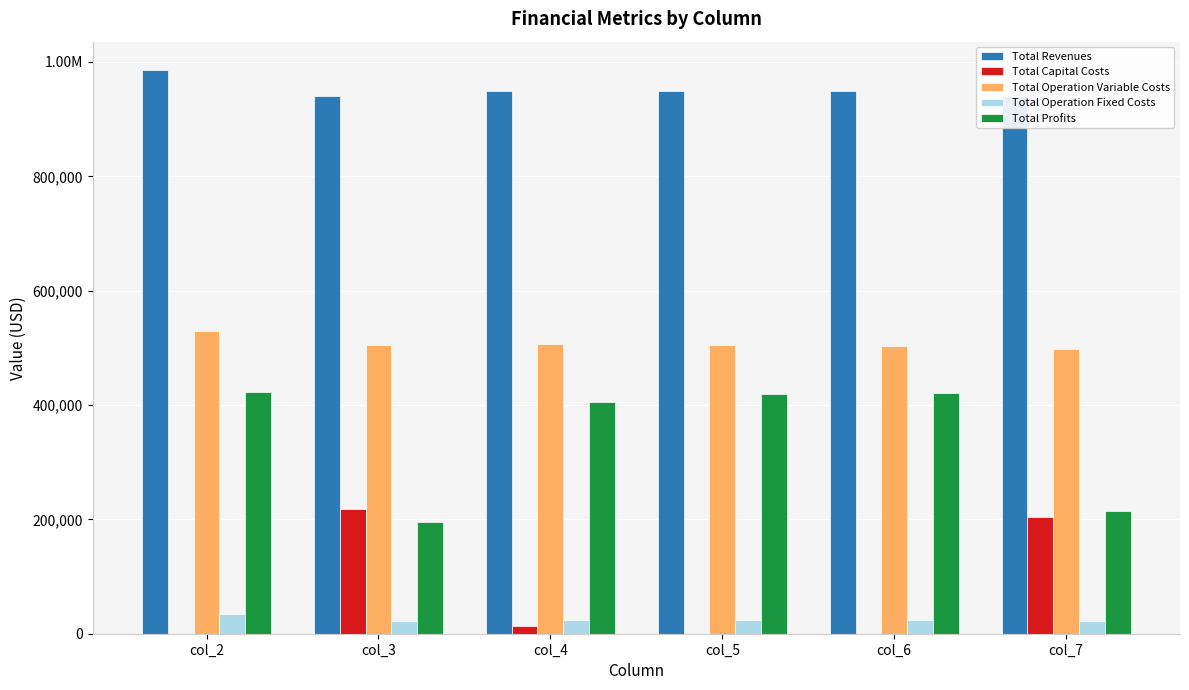

At which category is the sum across all series the highest?

col_2